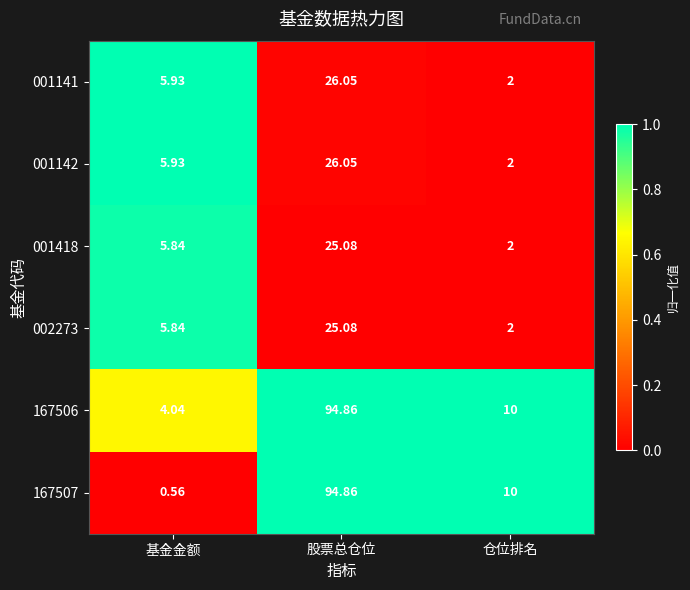

At which label does 001418 first exceed 5?

基金金额